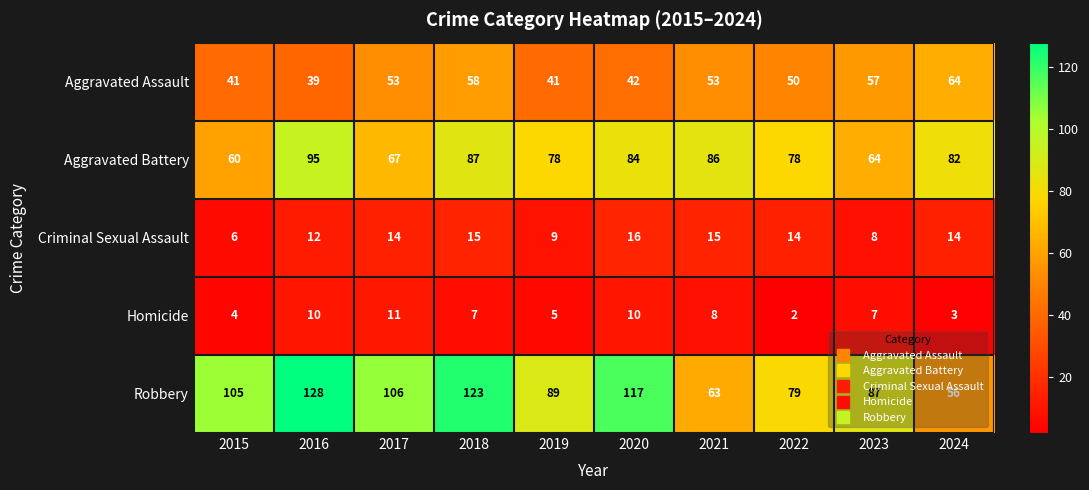

True or false: Aggravated Assault has a value of 39 at 2016.

True